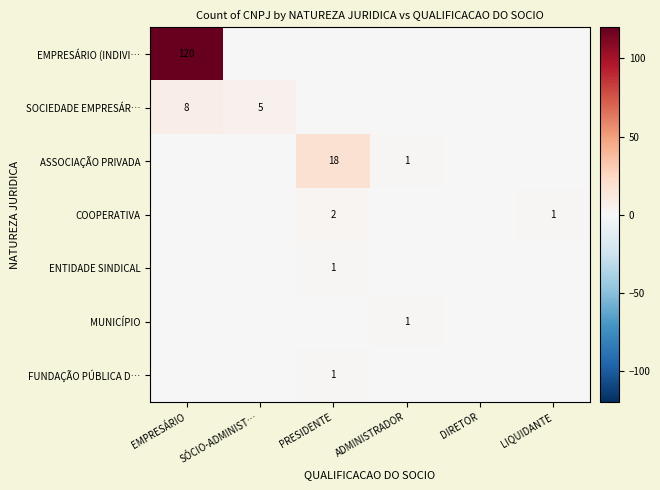

What is the difference between the highest and lowest values at PRESIDENTE?

18